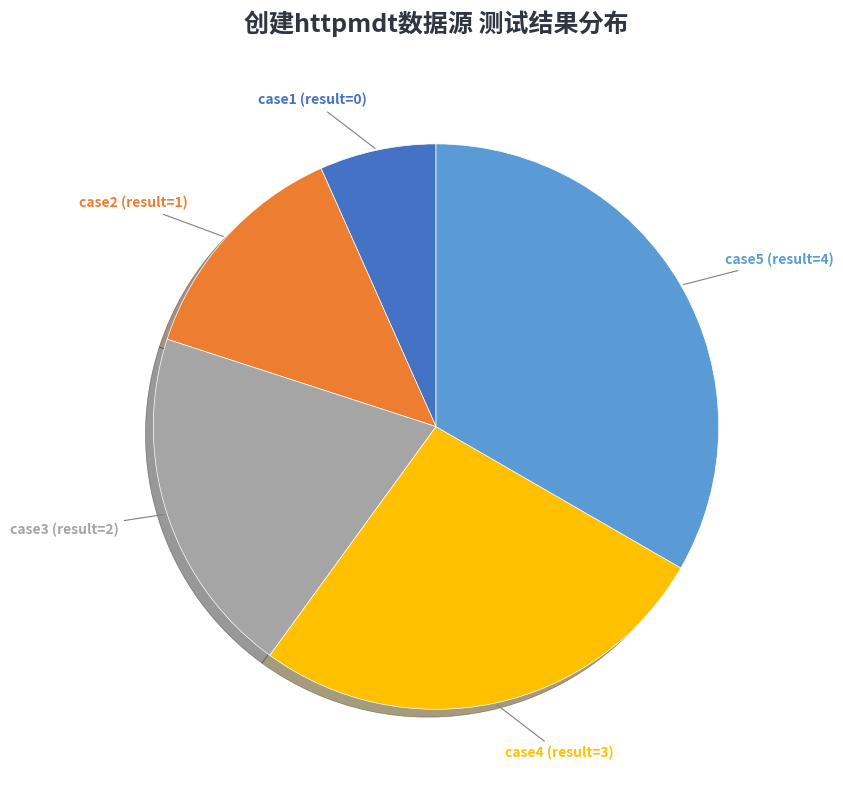

Rank the categories by value from lowest to highest.

case1 (result=0), case2 (result=1), case3 (result=2), case4 (result=3), case5 (result=4)